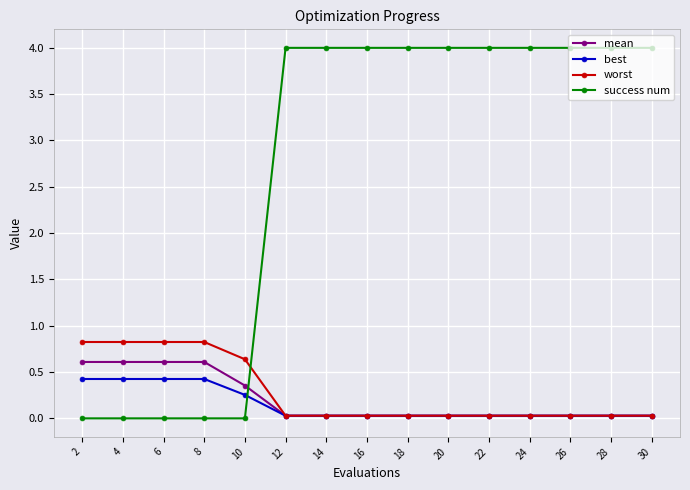

How many times do best and success num cross each other?

1